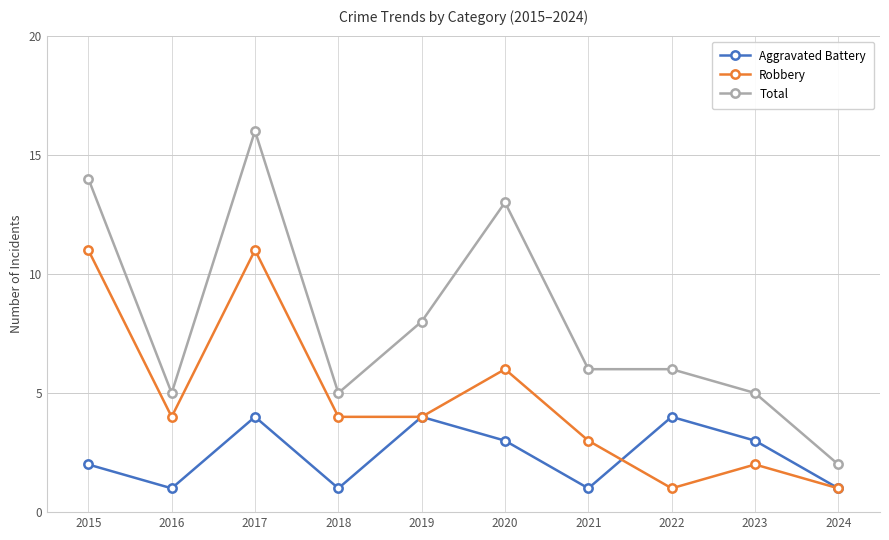

Where does the Aggravated Battery series first go above 3?

2017